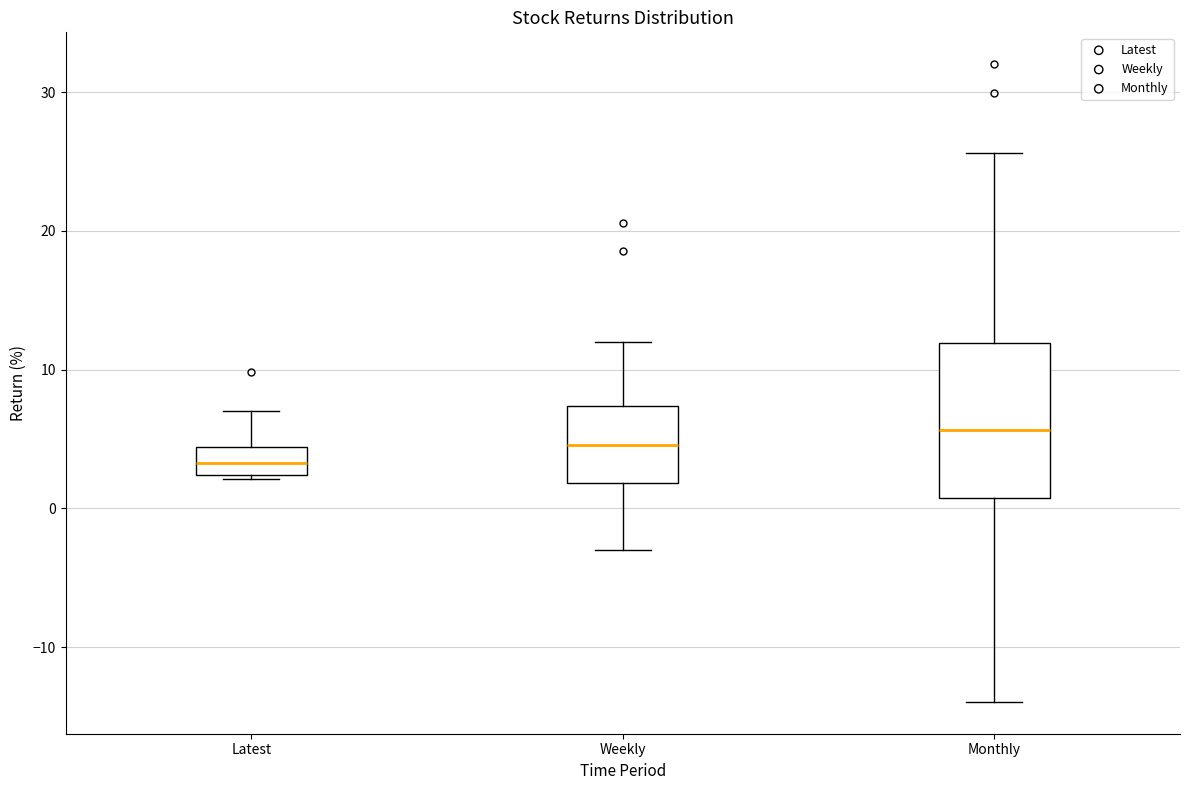

Comparing the boxes themselves (not the whiskers), which one is the tallest?

Monthly